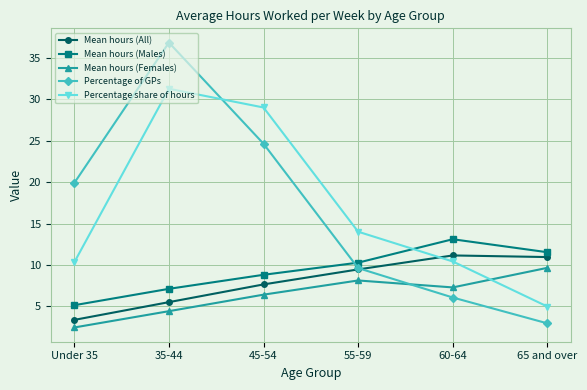

At how many categories does at least one series exceed 12?

5